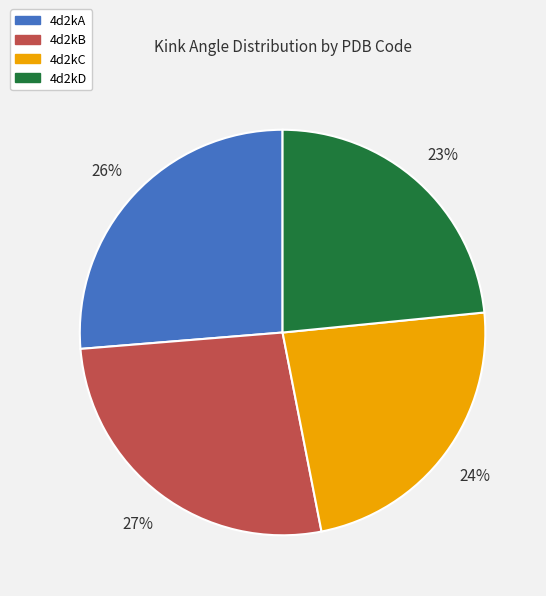

What percentage is the 4d2kC slice, to the nearest percent?

24%